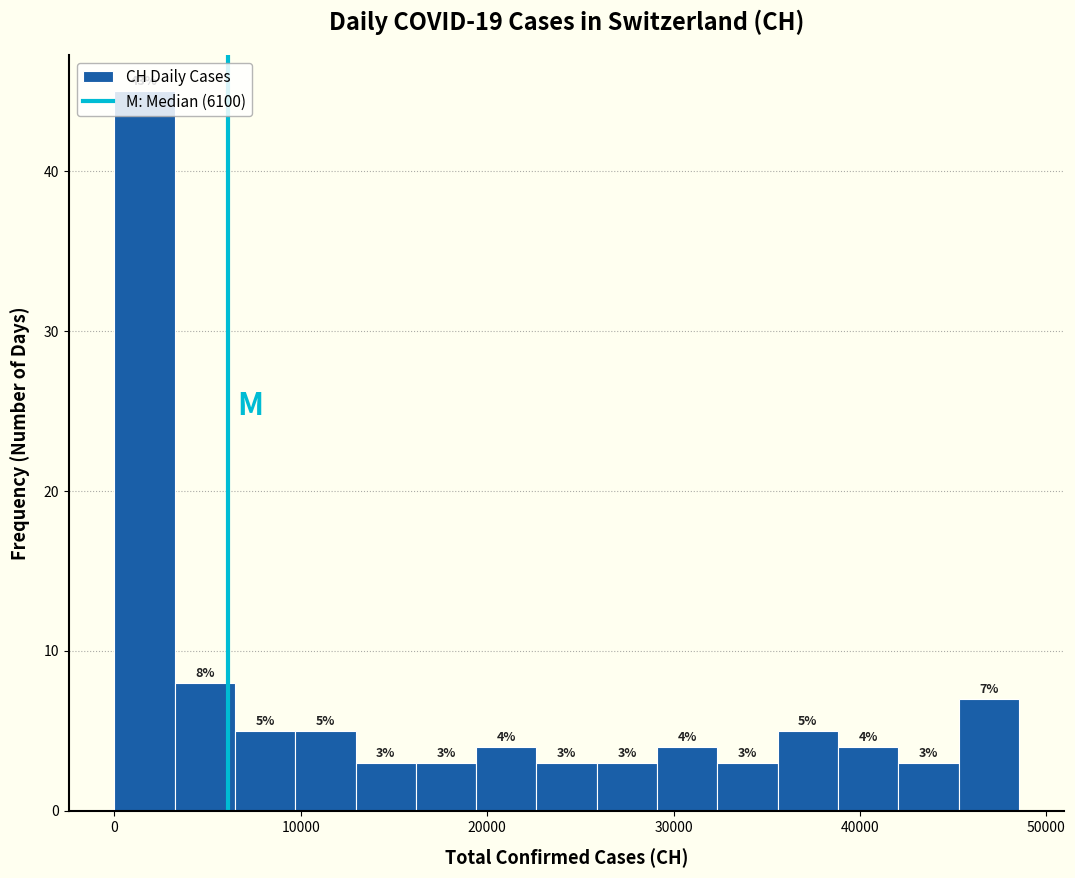

Around what value on the x-axis is the tallest bar? Give the approximate position of its centre, as read against the axis.

2000